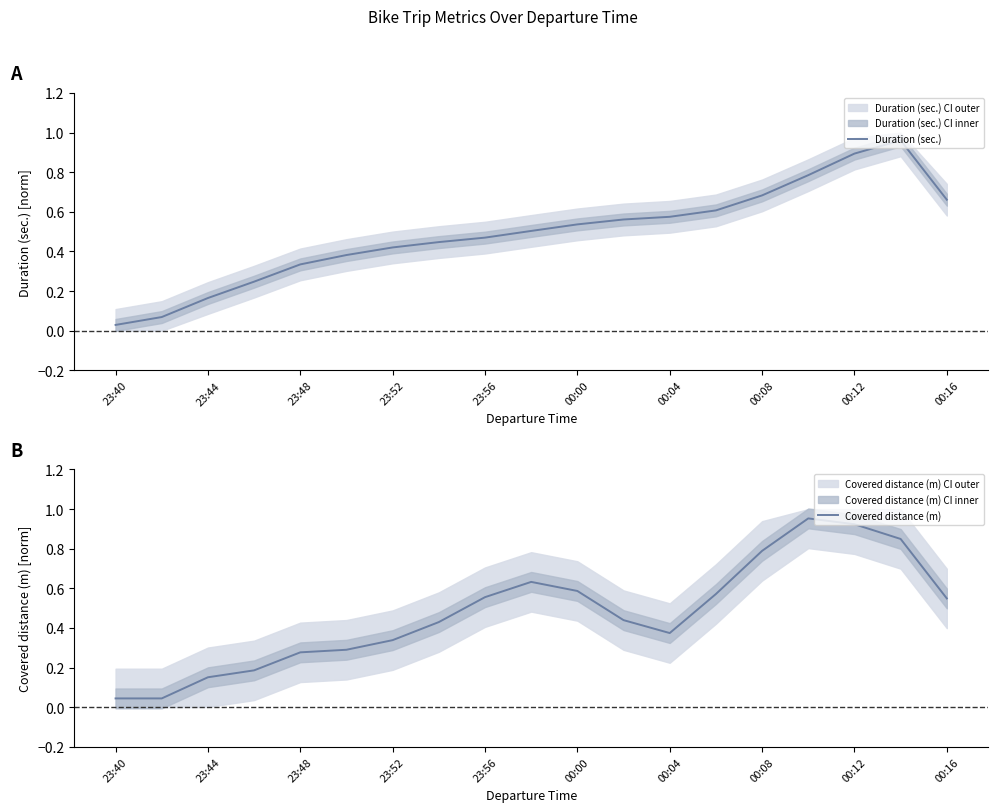

Reading right to left, extract all data points from this chart.

Duration (sec.): 0.7	1.0	0.9	0.8	0.7	0.6	0.6	0.6	0.5	0.5	0.5	0.4	0.4	0.4	0.3	0.2	0.2	0.1	0.0
Covered distance (m): 0.5	0.8	0.9	1.0	0.8	0.6	0.4	0.4	0.6	0.6	0.6	0.4	0.3	0.3	0.3	0.2	0.2	0.0	0.0